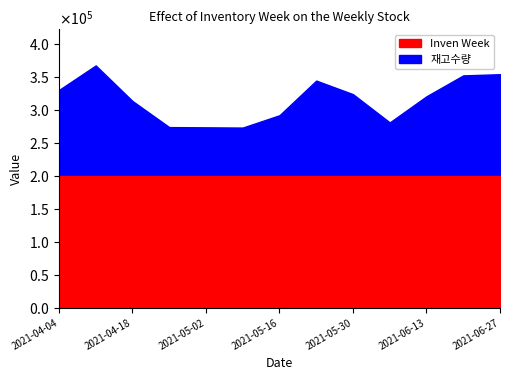

True or false: 재고수량 and Inven Week cross at least once.

False